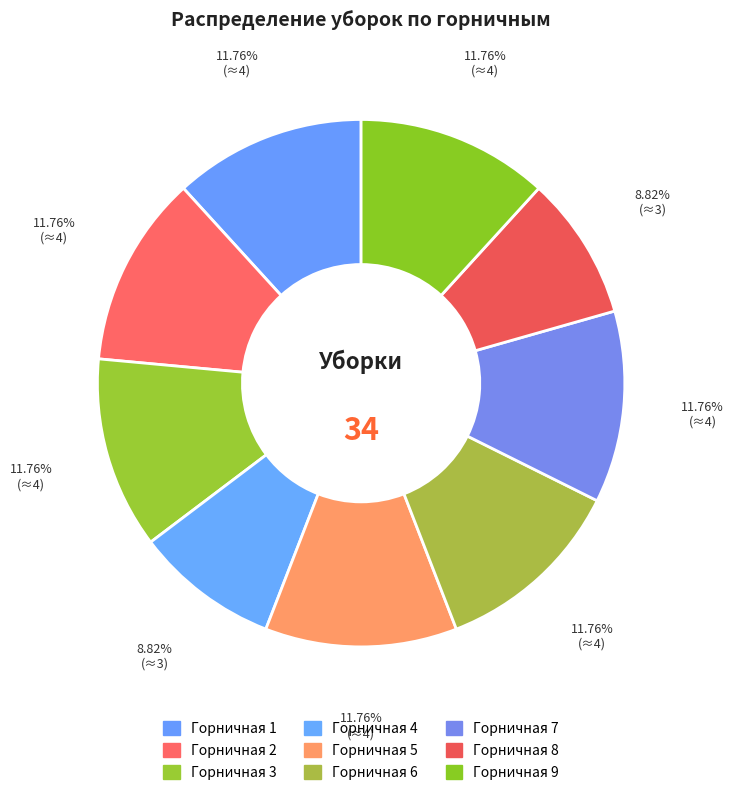

Which has a higher value, Горничная 1 or Горничная 4?

Горничная 1